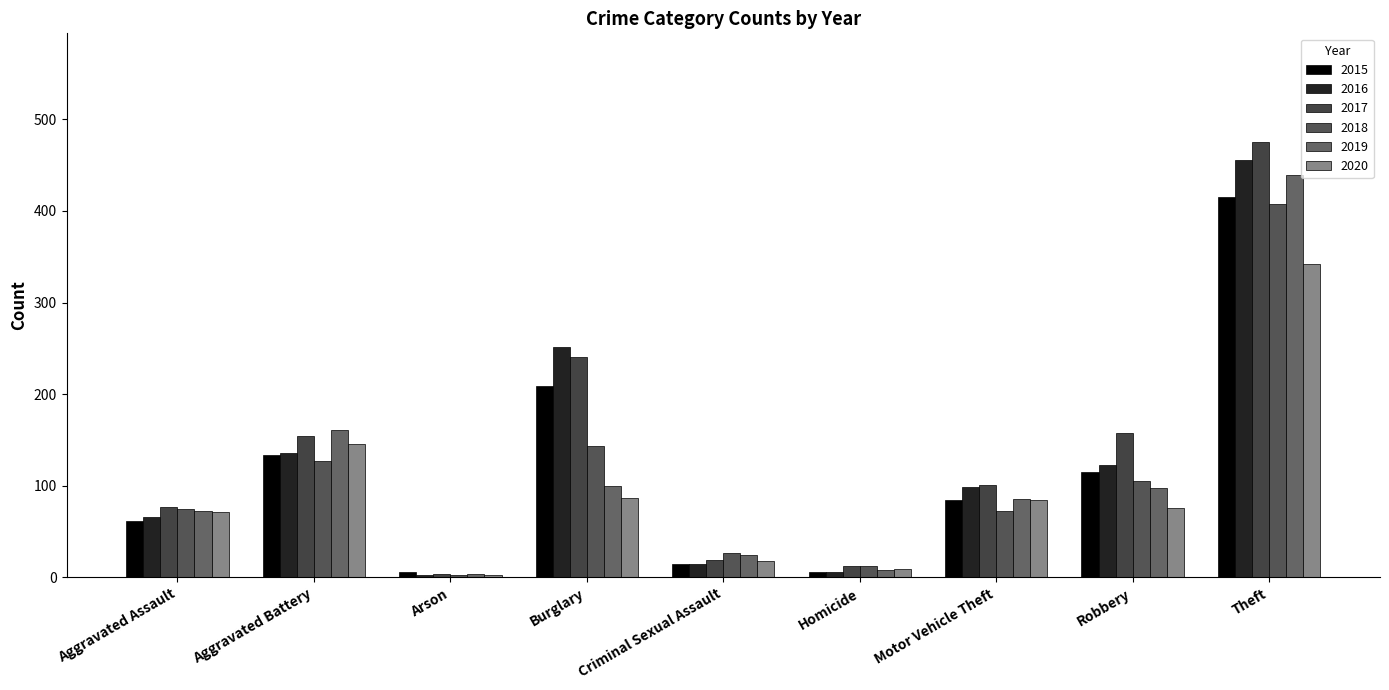

Are the bars horizontal?

No